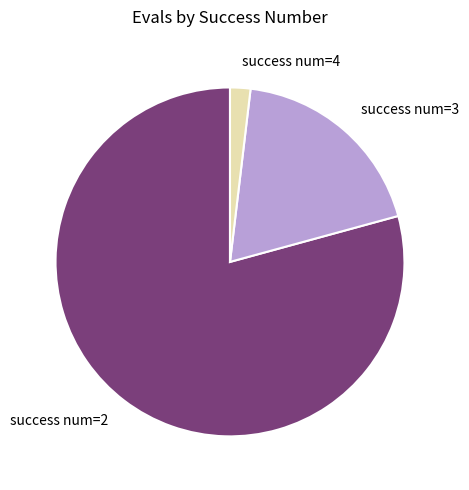

Which has a higher value, success num=4 or success num=3?

success num=3